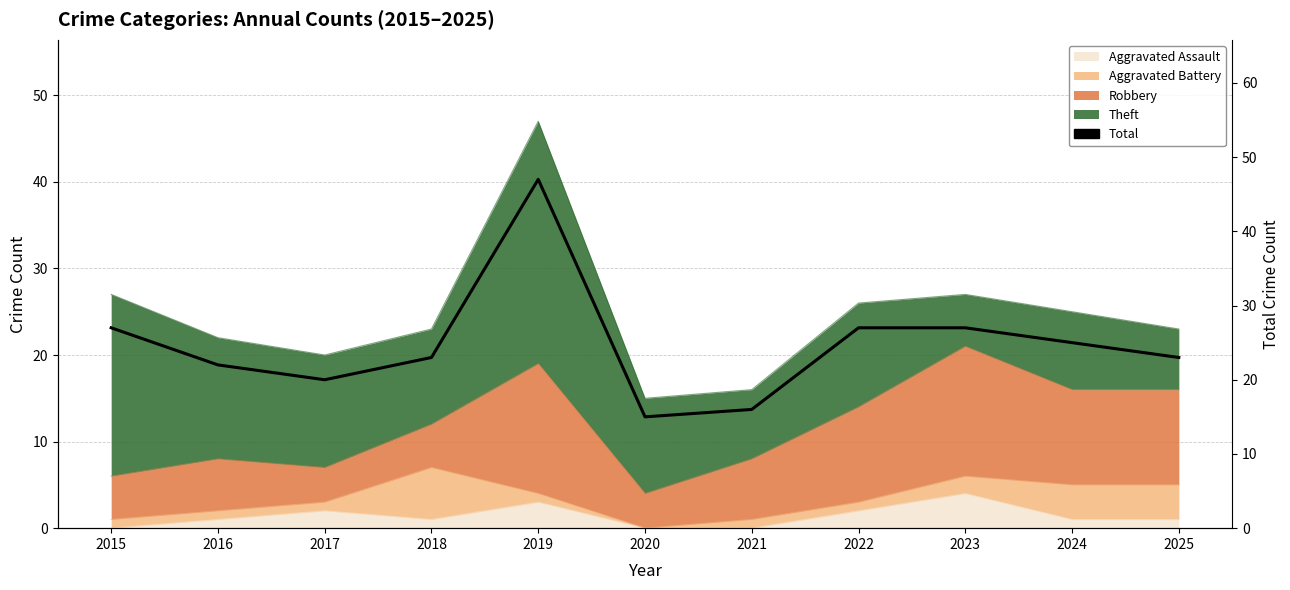

List the labels in order of value, smallest first.

2020, 2021, 2017, 2016, 2018, 2025, 2024, 2015, 2022, 2023, 2019